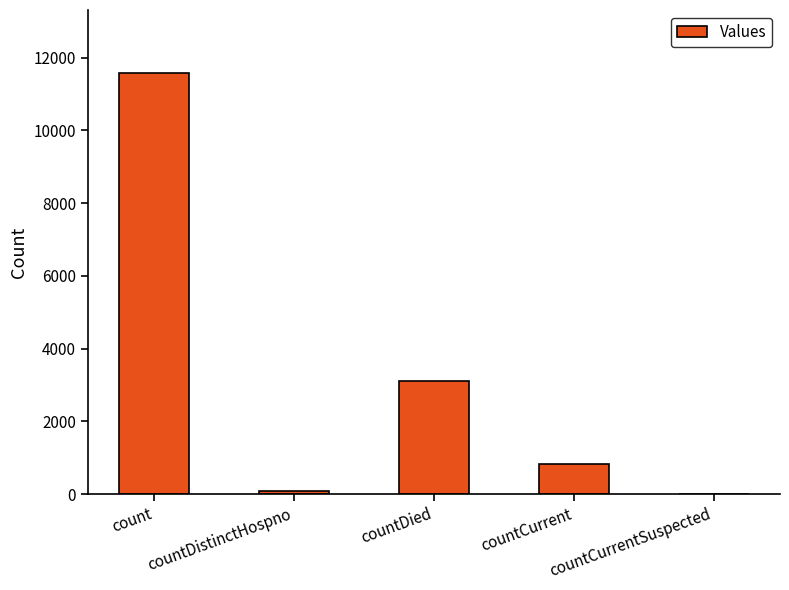

At which category does the chart reach its peak across all series?

count